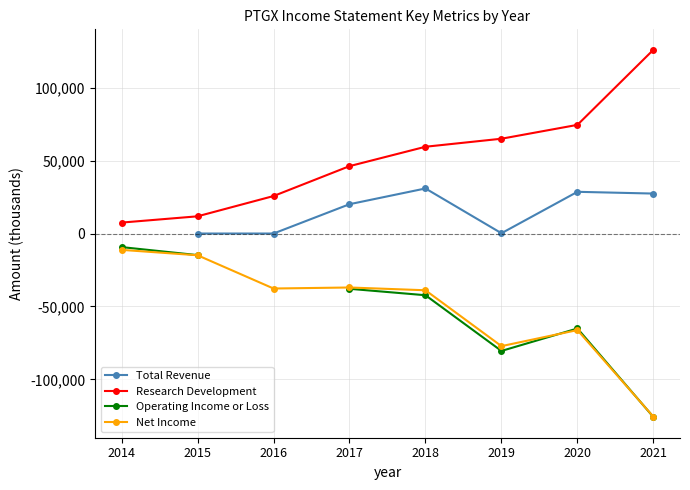

What is the value of the Net Income point at the 4th from the left?

-37000